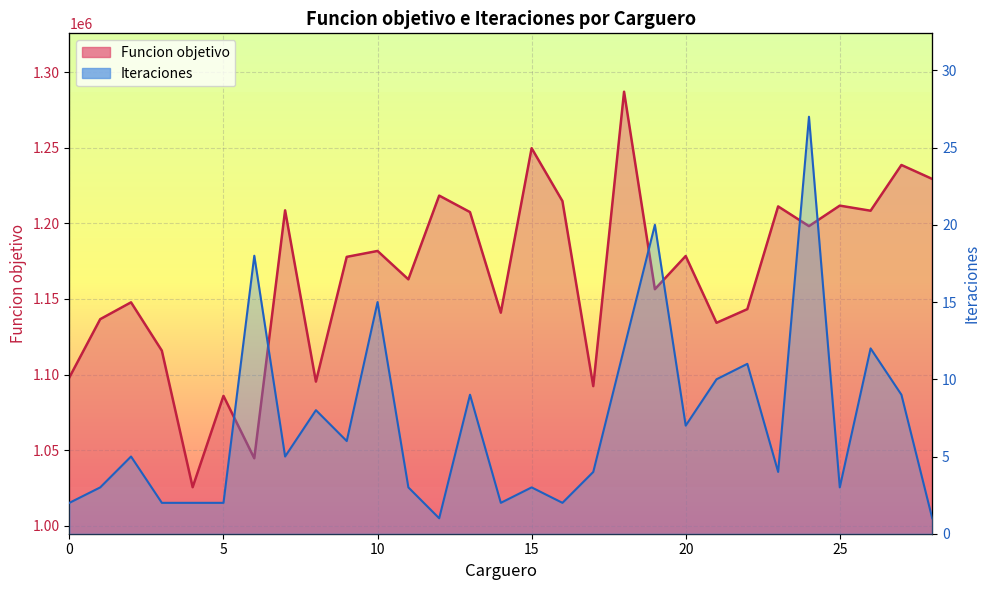

How many data points in Funcion objetivo are less than 1177841?

14